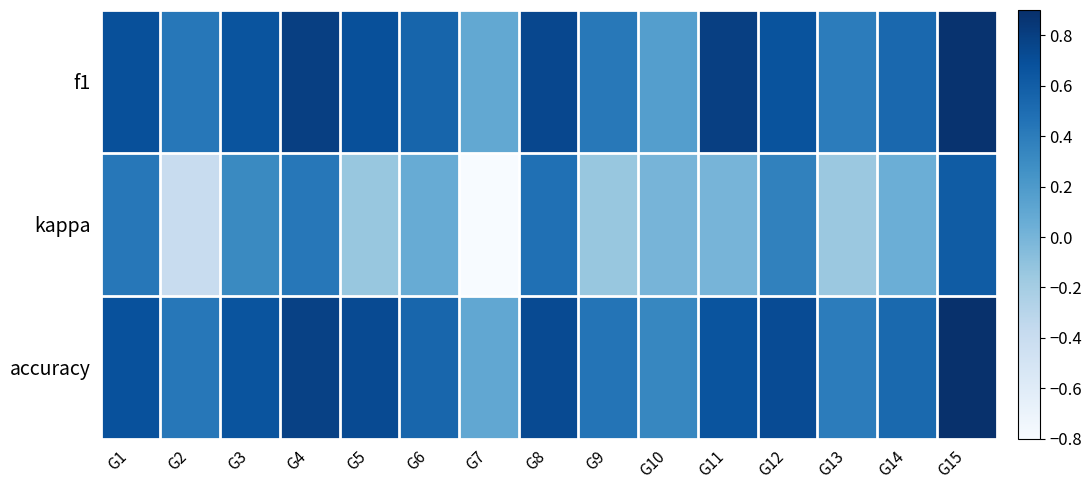

Reading left to right, transcribe all the data shown in this chart.

f1: G1=0.7	G2=0.4	G3=0.7	G4=0.8	G5=0.7	G6=0.6	G7=0.1	G8=0.7	G9=0.4	G10=0.2	G11=0.8	G12=0.7	G13=0.4	G14=0.5	G15=0.9
kappa: G1=0.4	G2=-0.4	G3=0.3	G4=0.4	G5=-0.1	G6=0.1	G7=-0.8	G8=0.5	G9=-0.1	G10=0.0	G11=0.0	G12=0.4	G13=-0.2	G14=0.0	G15=0.6
accuracy: G1=0.7	G2=0.4	G3=0.7	G4=0.8	G5=0.7	G6=0.5	G7=0.1	G8=0.7	G9=0.5	G10=0.3	G11=0.7	G12=0.7	G13=0.4	G14=0.5	G15=0.9